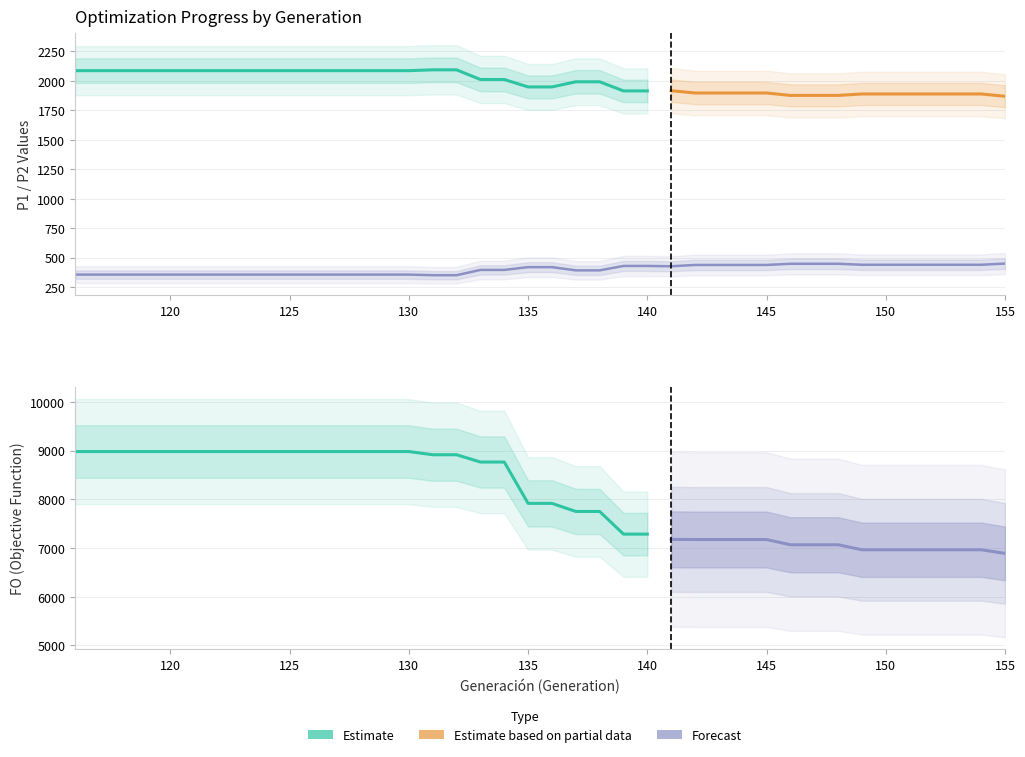

Where does the Generación series first go above 136?

137